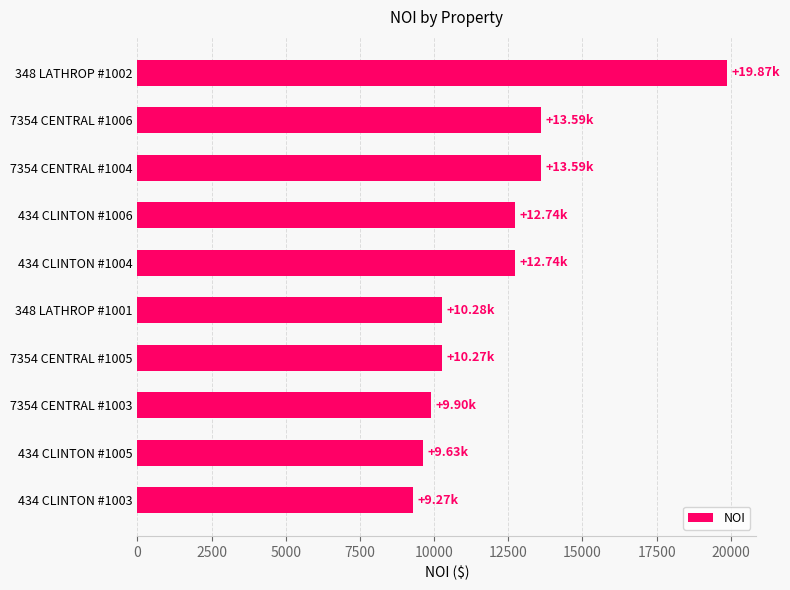

What is the ratio of the value at 348 LATHROP #1001 to the value at 7354 CENTRAL #1004?

0.8